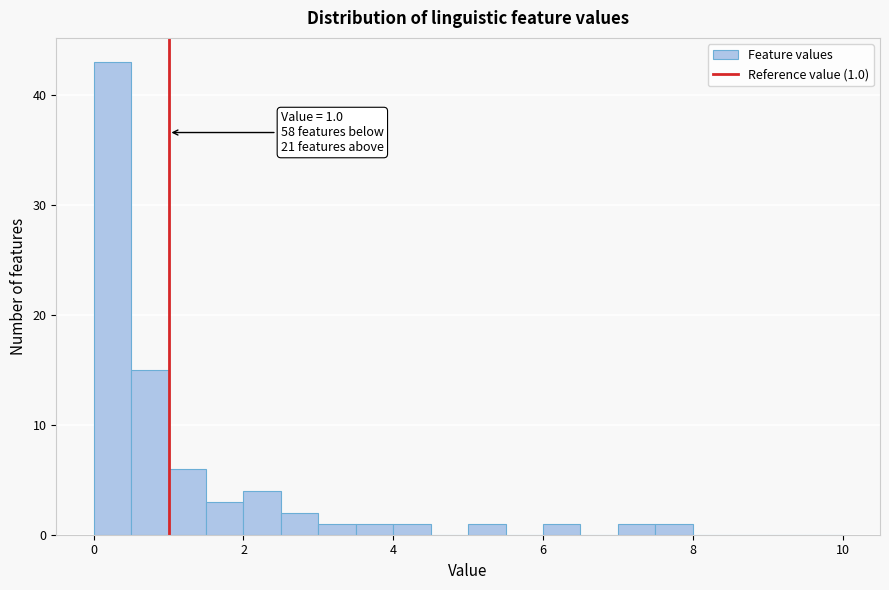

Read against the x-axis, roughly where is the centre of the tallest bar?

0.2